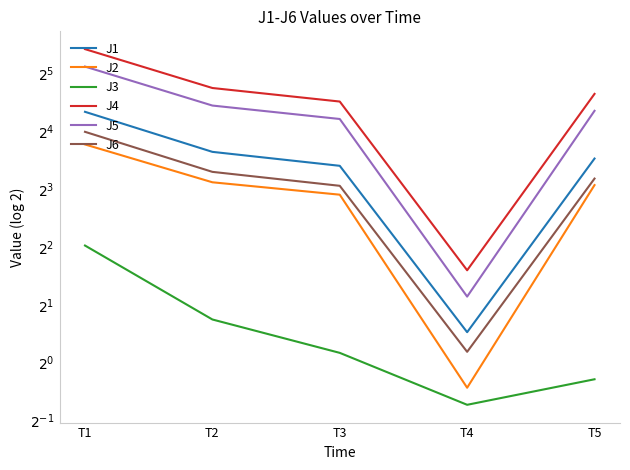

How many values in the J1 series are below 11?

2